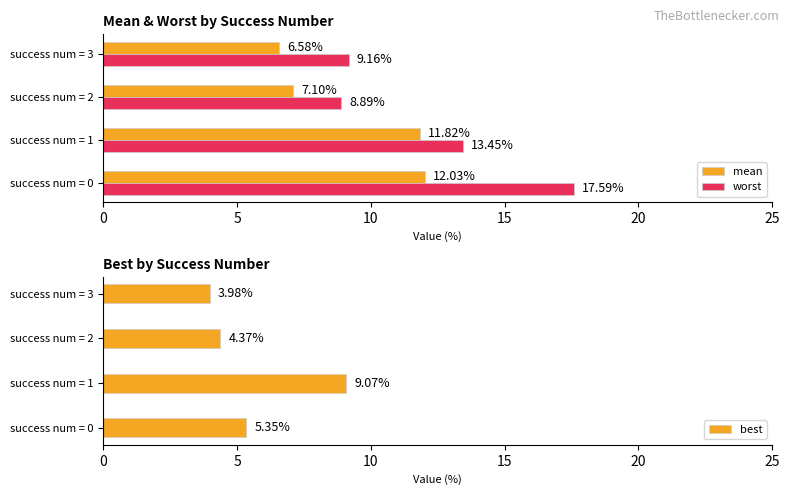

What is the difference between the second highest and second lowest values in the best series?

1.0